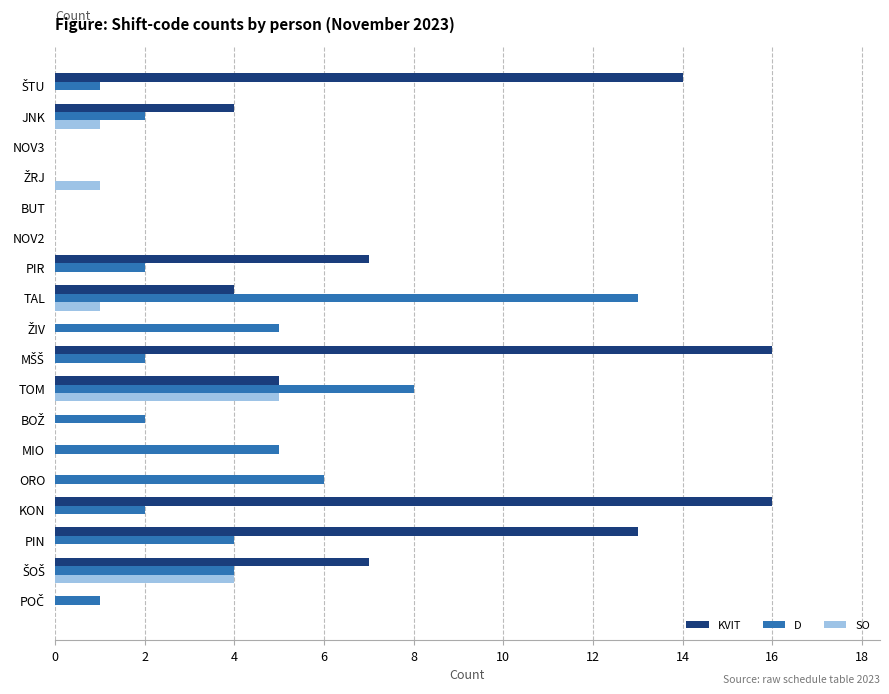

Count the KVIT values in the range 0 to 7.

14